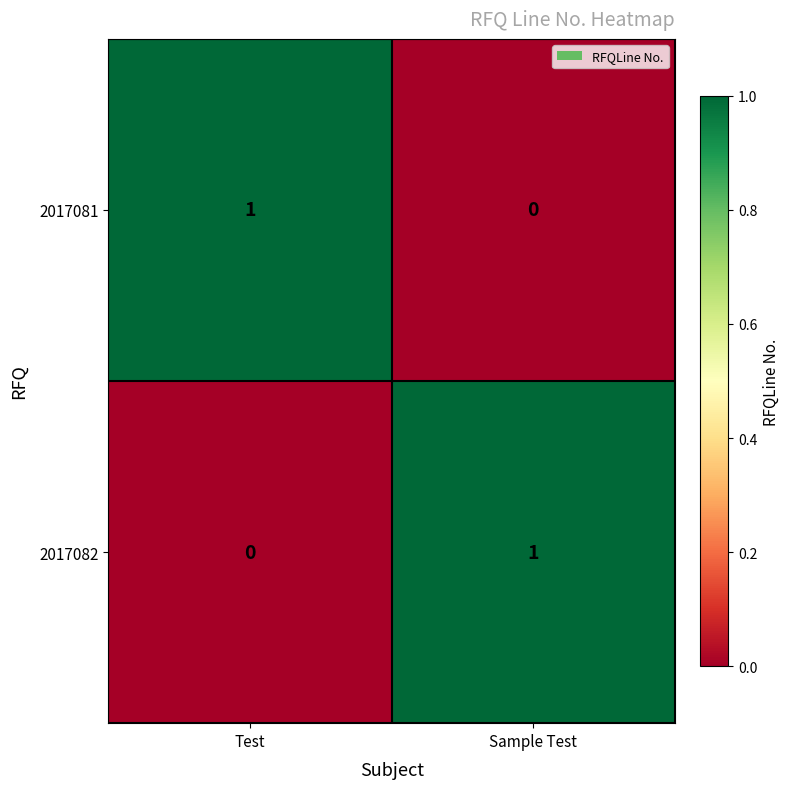

List the labels in order of 2017081 value, largest first.

Test, Sample Test